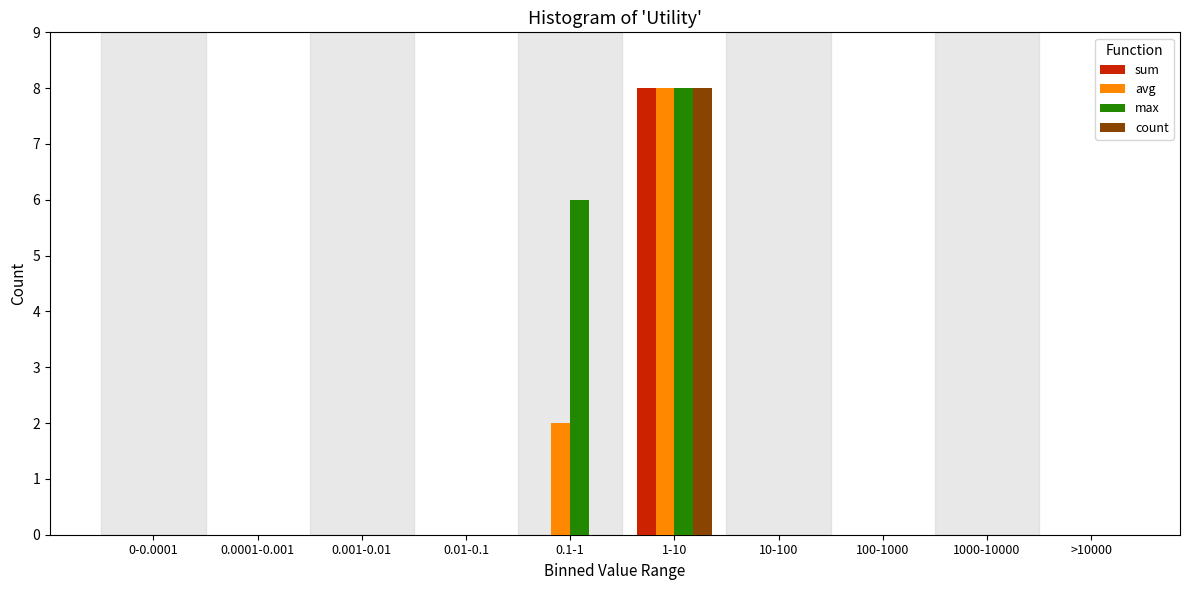

At which category is the sum across all series the highest?

1-10